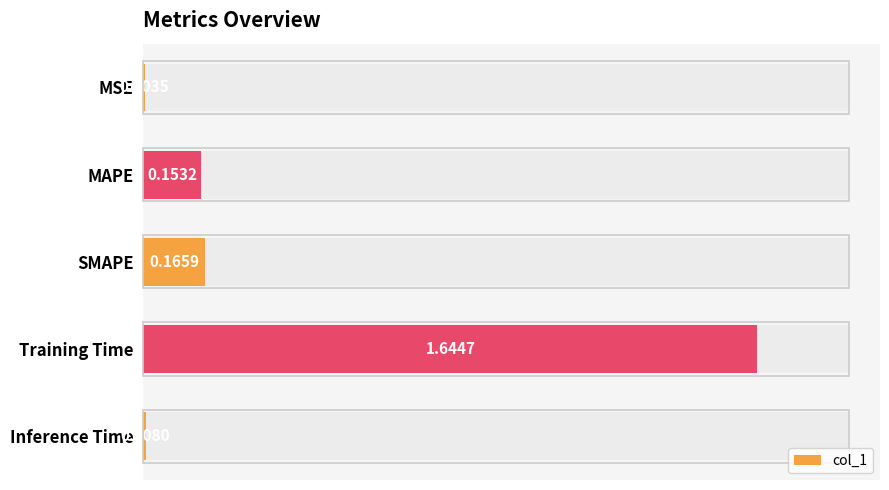

Reading right to left, what are all the values shown in this chart?

4=0.0	3=1.6	2=0.2	1=0.2	0=0.0